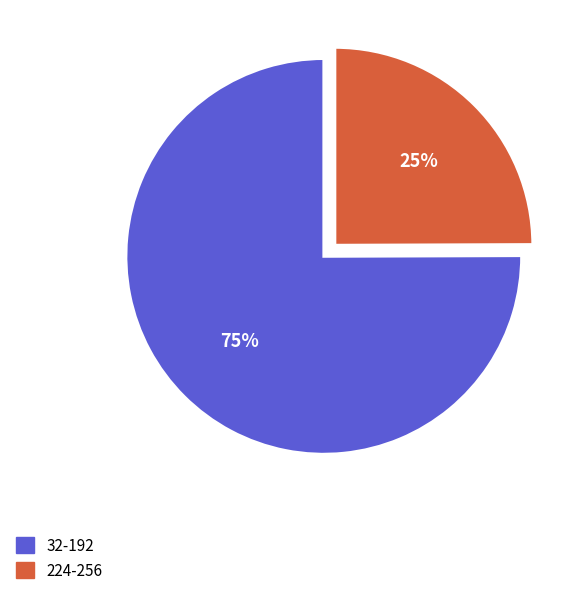

Does any single category account for the majority?

Yes